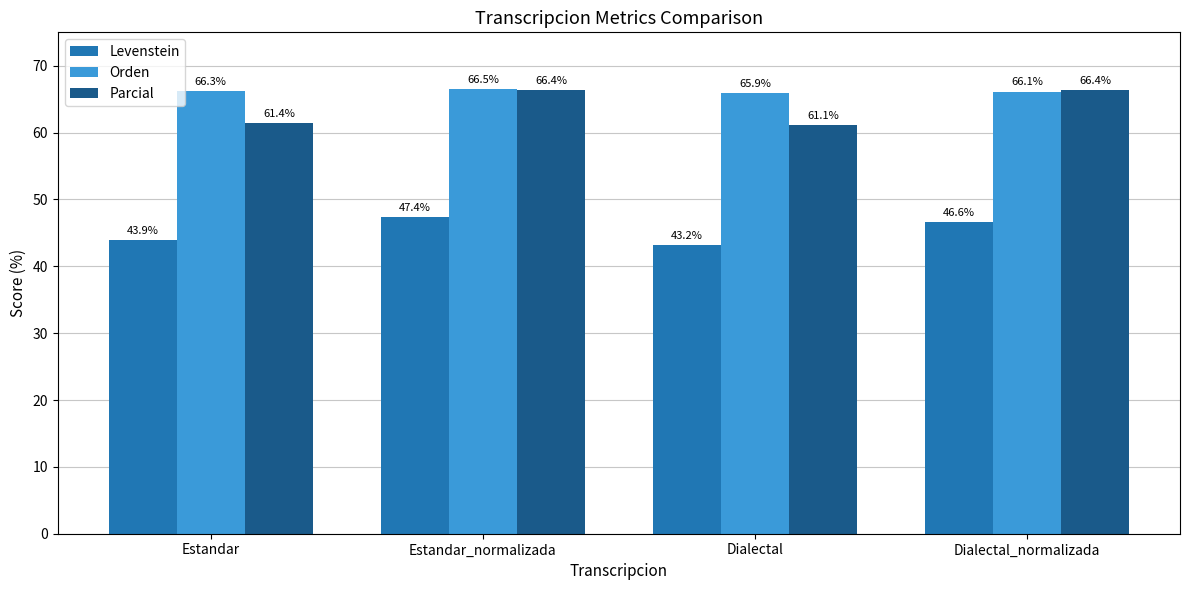

Rank the series at Dialectal_normalizada from highest to lowest value.

Parcial, Orden, Levenstein